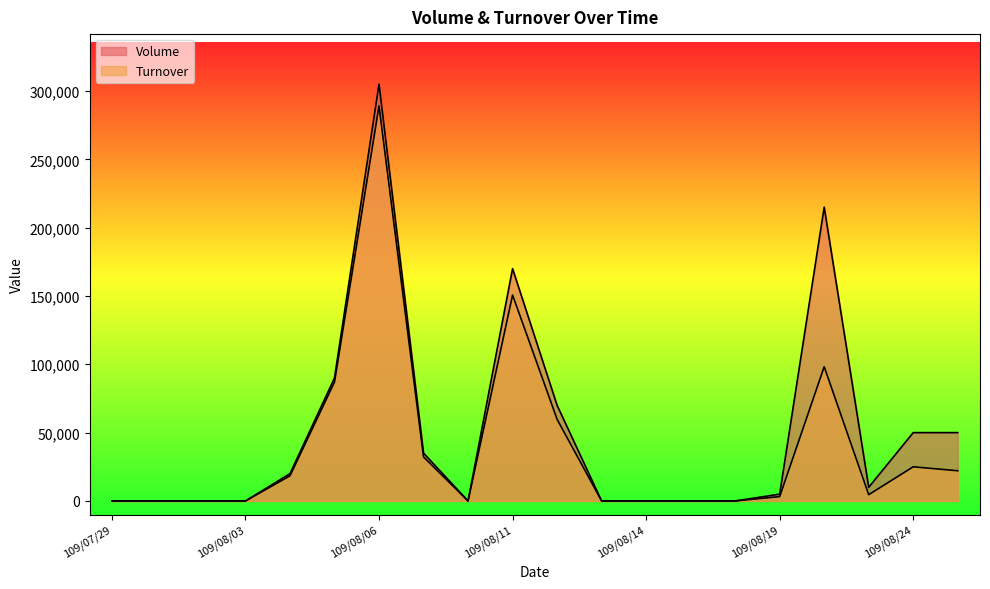

Is it true that Volume equals 20000 at 109/08/04?

True